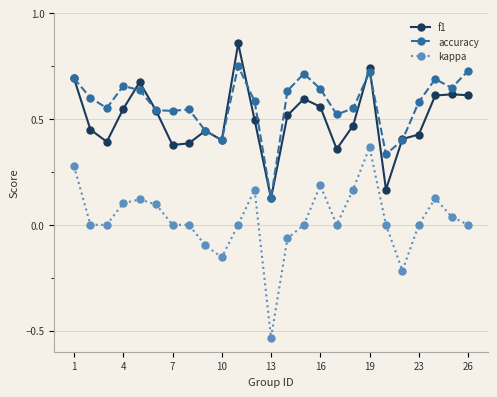

True or false: f1 and kappa cross at least once.

False